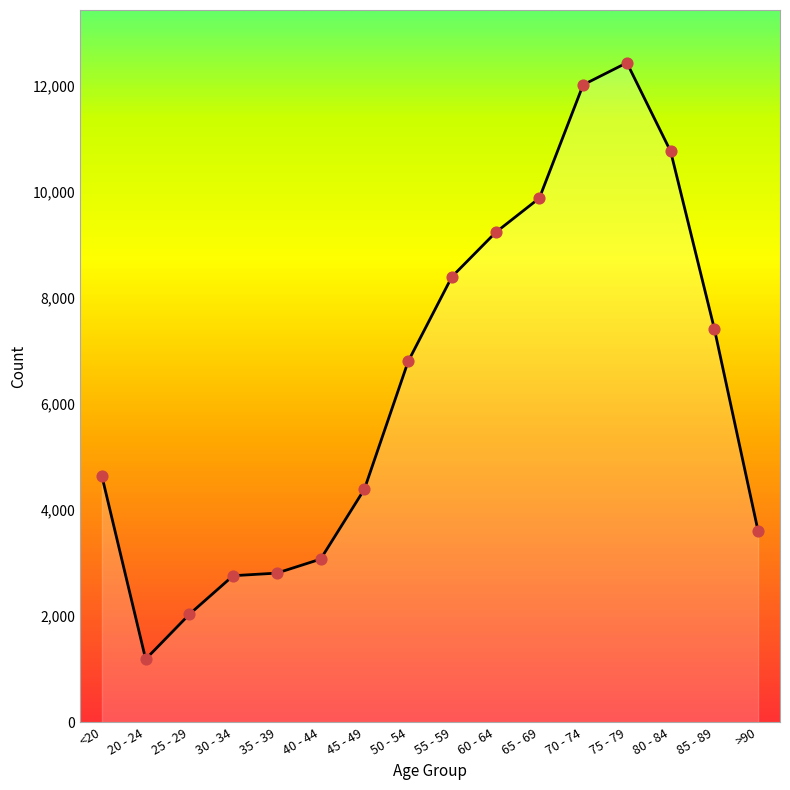

Approximately how many times larger is the value at 50 - 54 compared to 35 - 39?

2.4